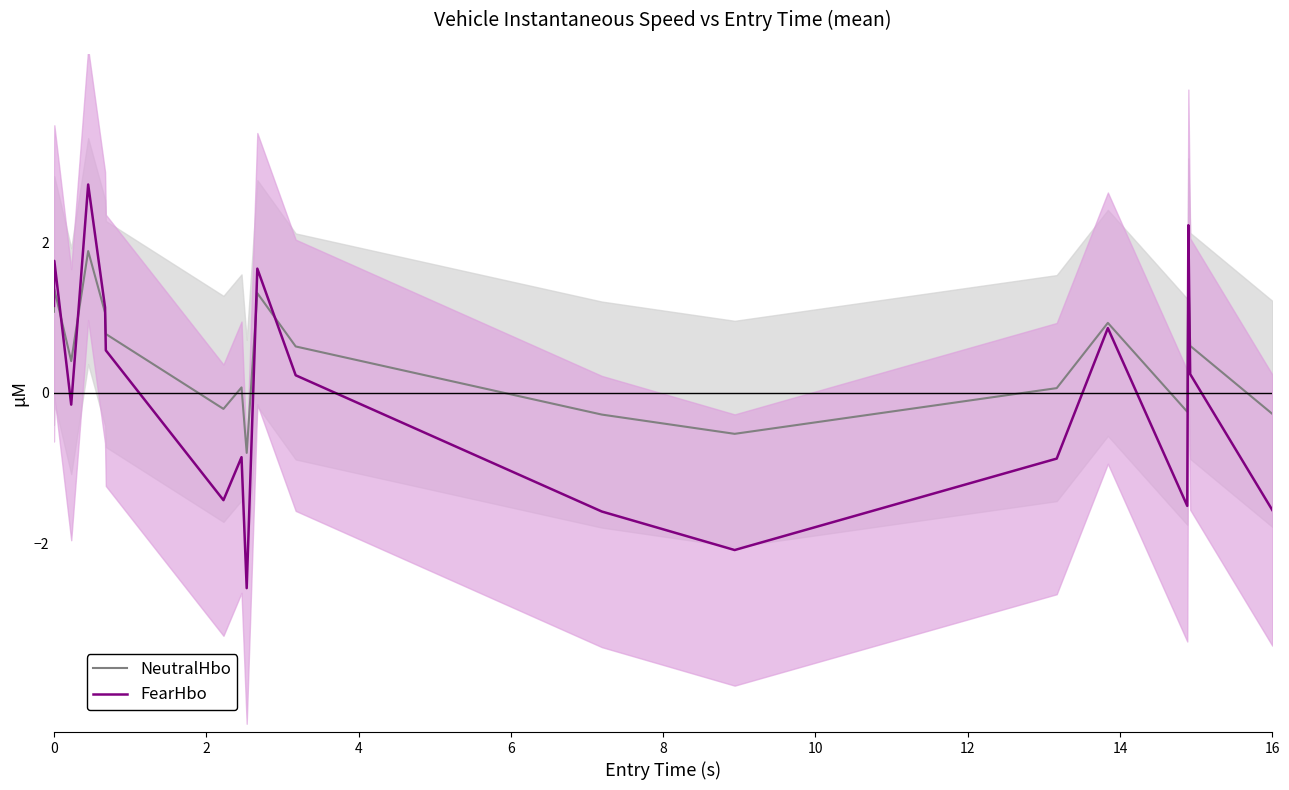

What is the highest value of the NeutralHbo series?

1.9